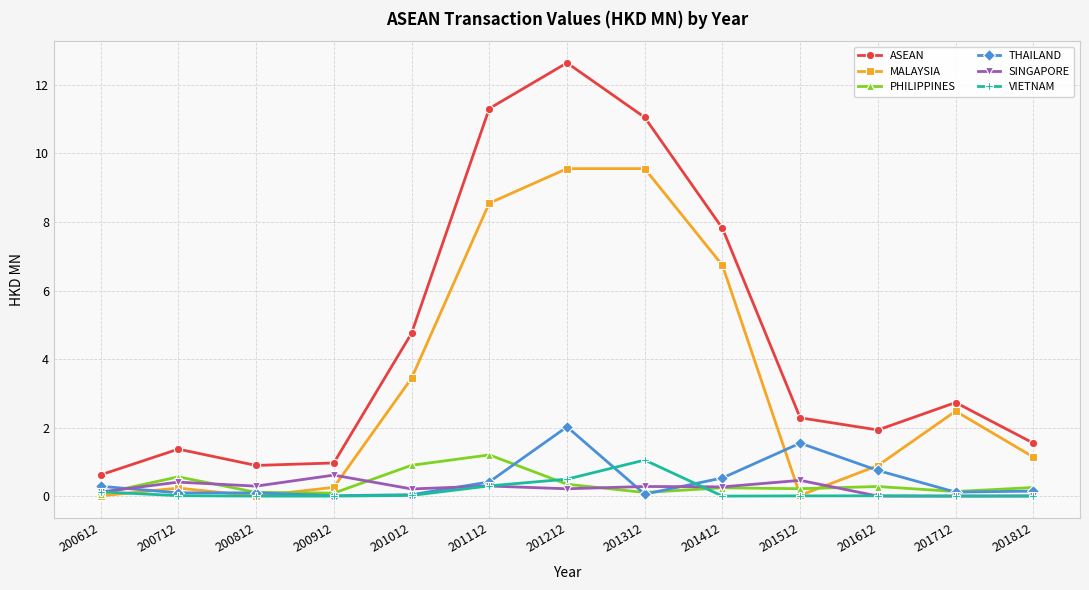

Which series has the largest total across all categories?

ASEAN